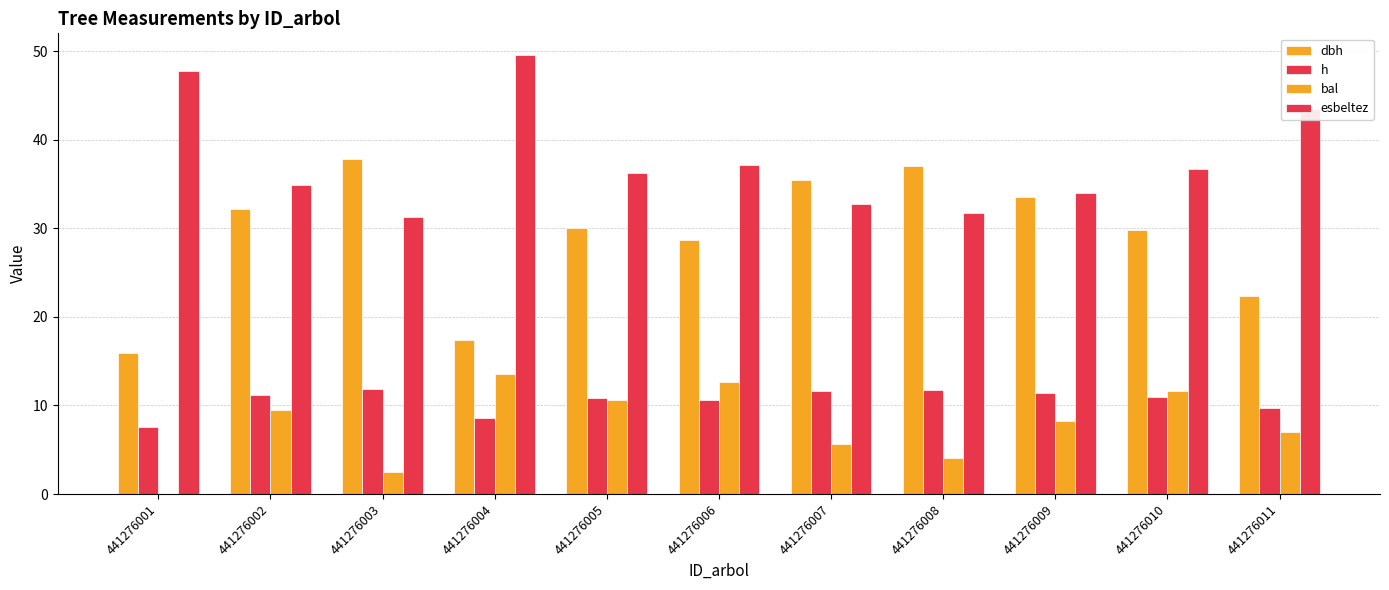

Are the bars grouped side by side (vs. stacked)?

Yes